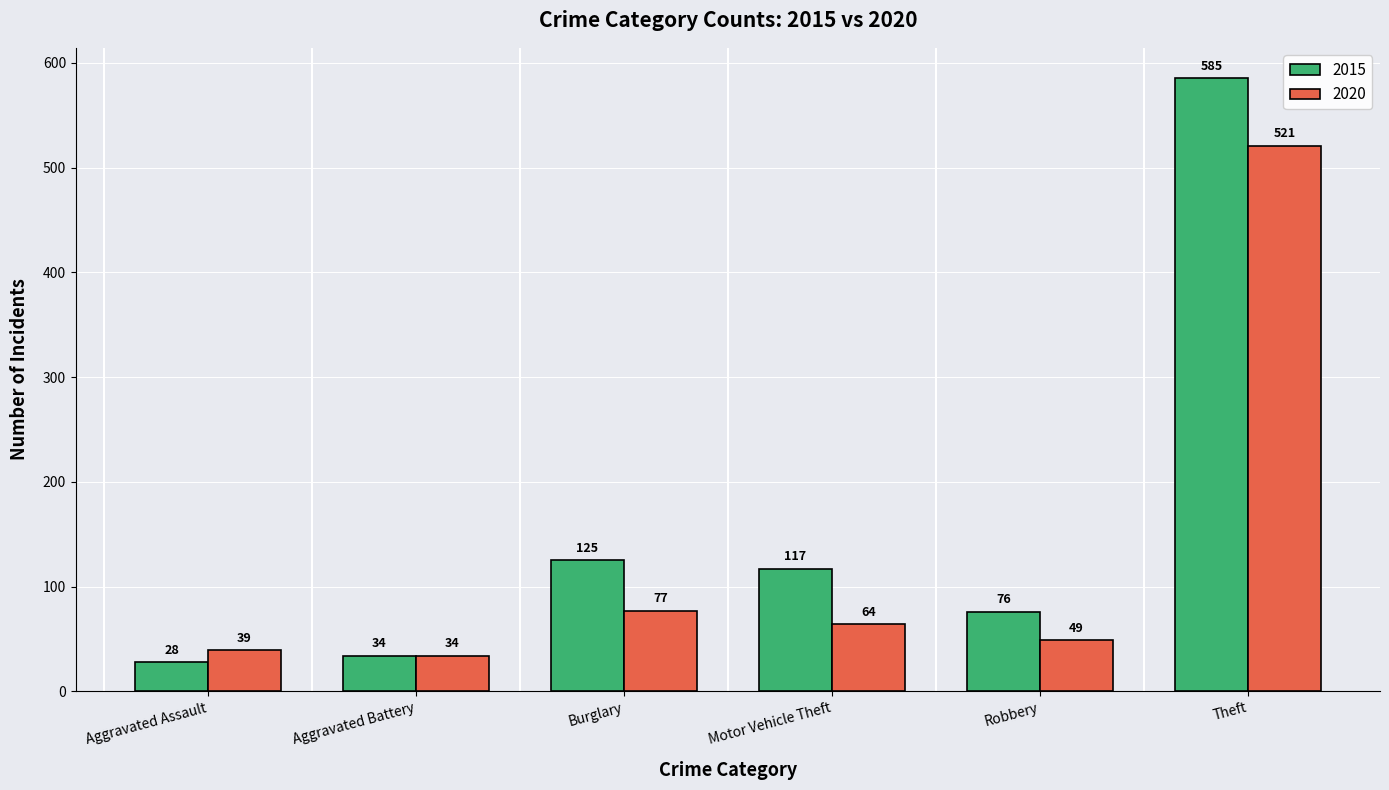

At which label does 2020 reach its minimum?

Aggravated Battery